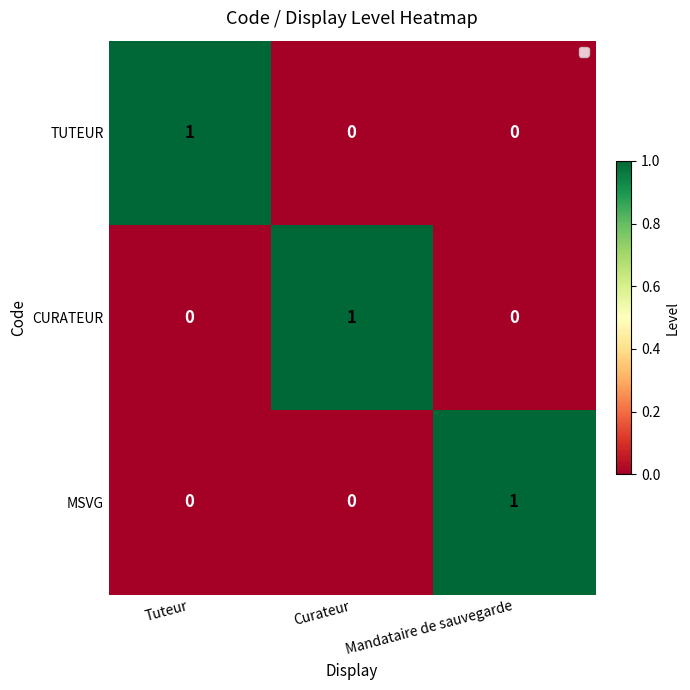

The value of MSVG at Mandataire de sauvegarde is 1. True or false?

True